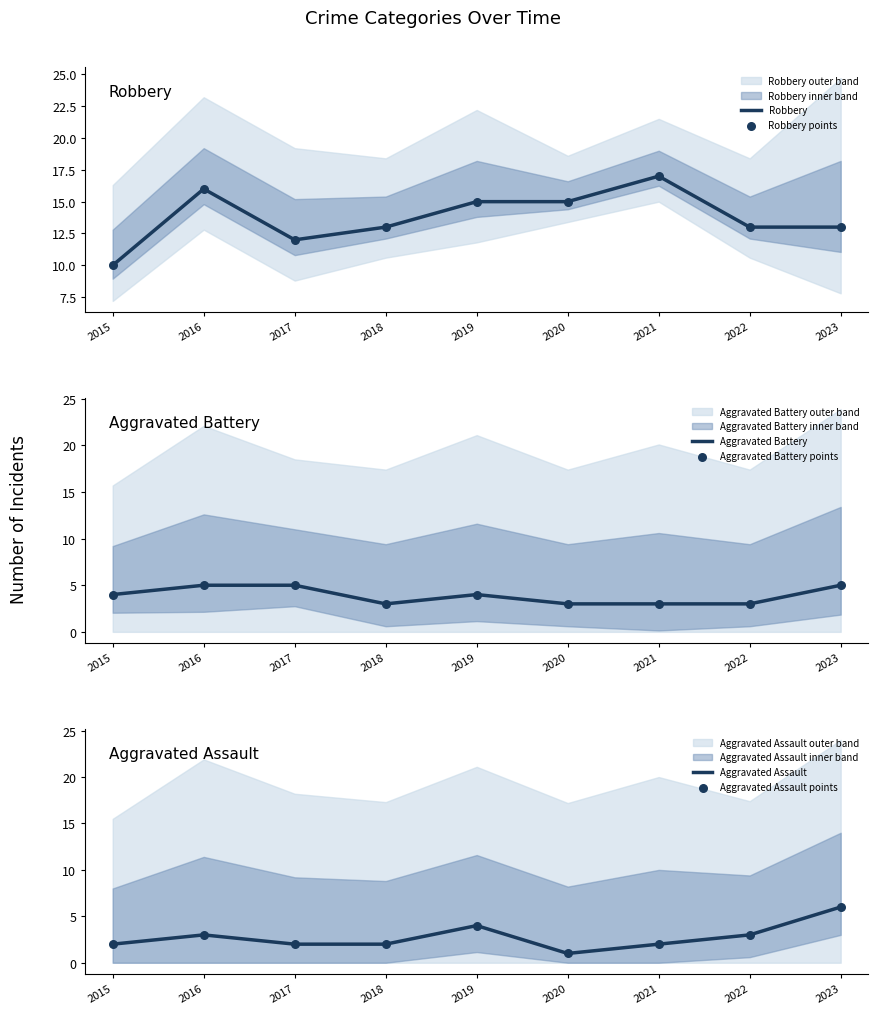

Which series has the largest total across all categories?

Robbery